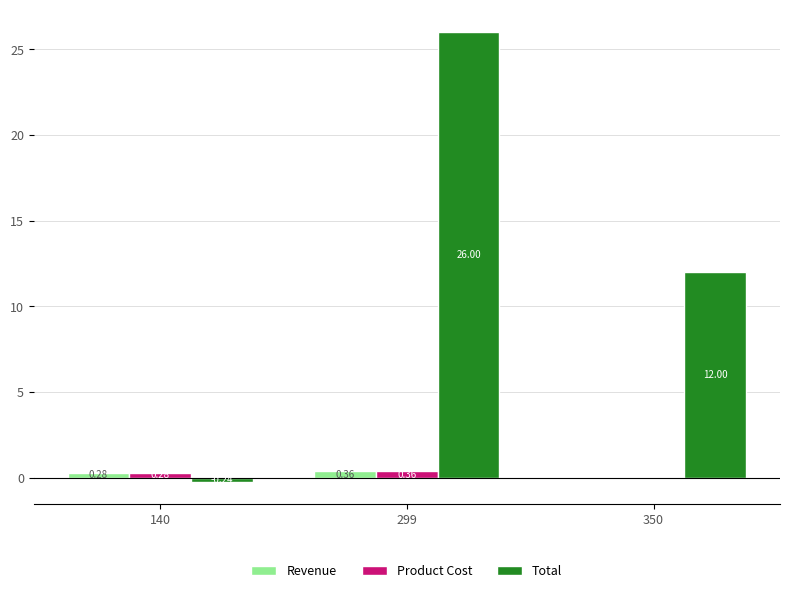

Which series has the largest range (max minus min)?

Total